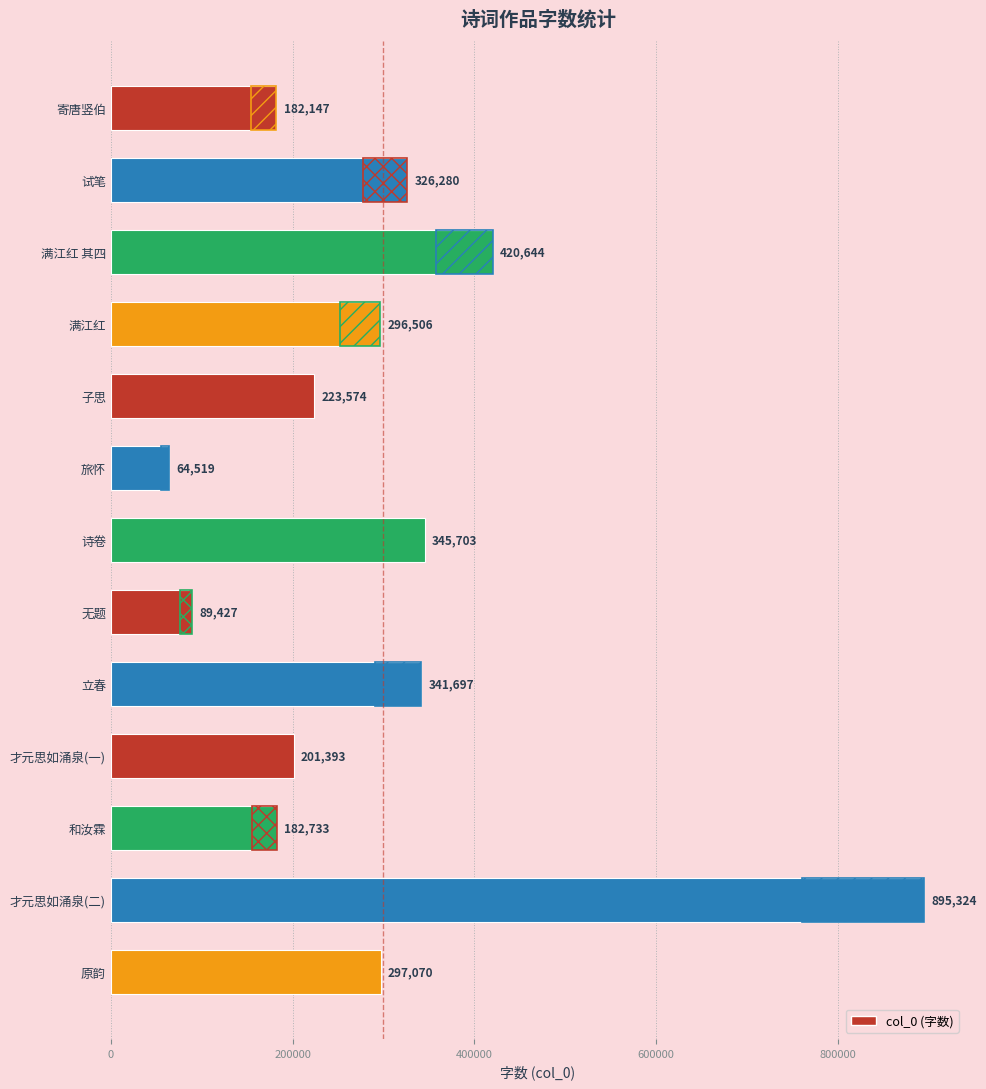

The chart shows a value of 182733 at 和汝霖. True or false?

True